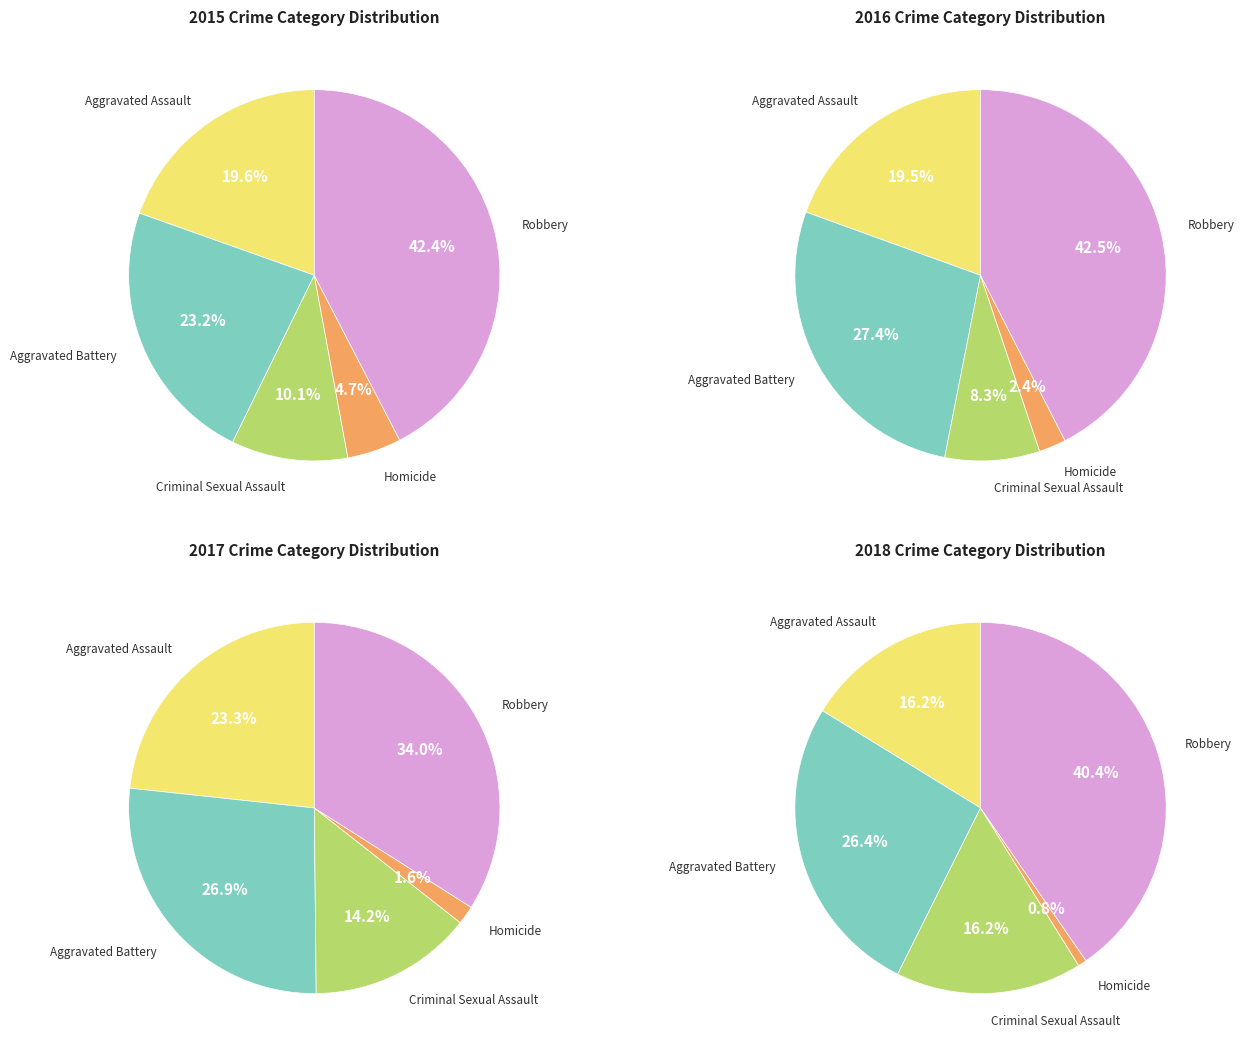

To the nearest percent, what is the average slice percentage?

20%